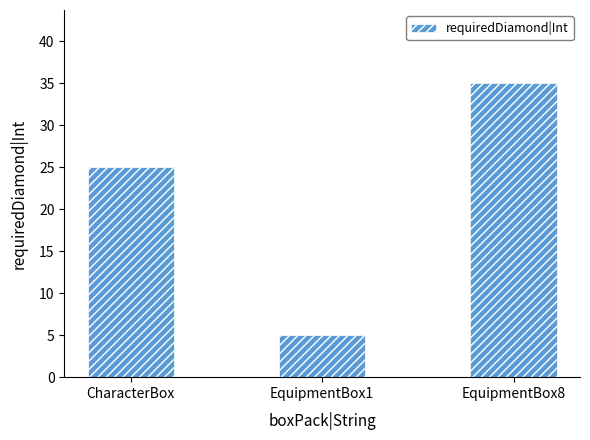

Reading left to right, extract all data points from this chart.

25	5	35